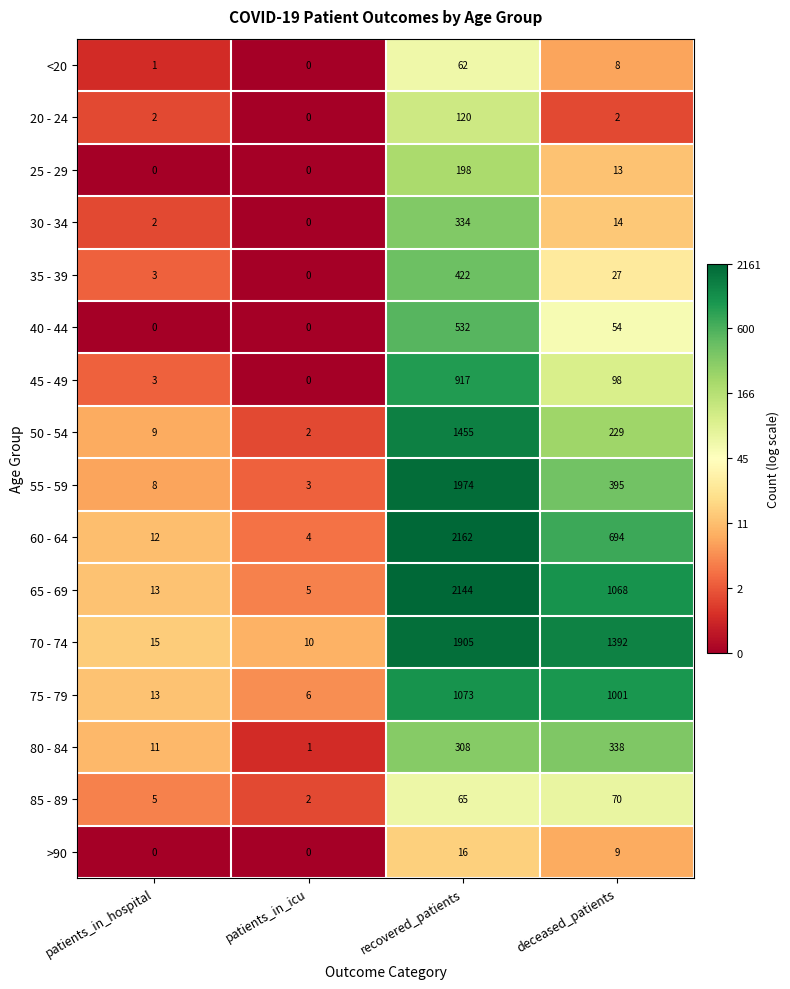

What is the average value of the <20 series?

18